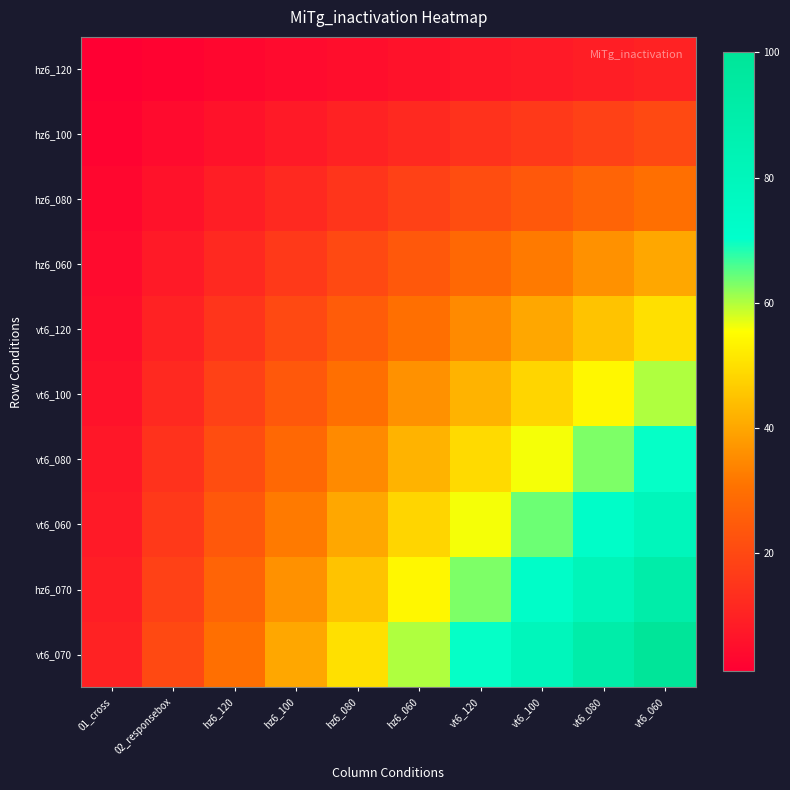

Which series has the largest range (max minus min)?

vt6_070